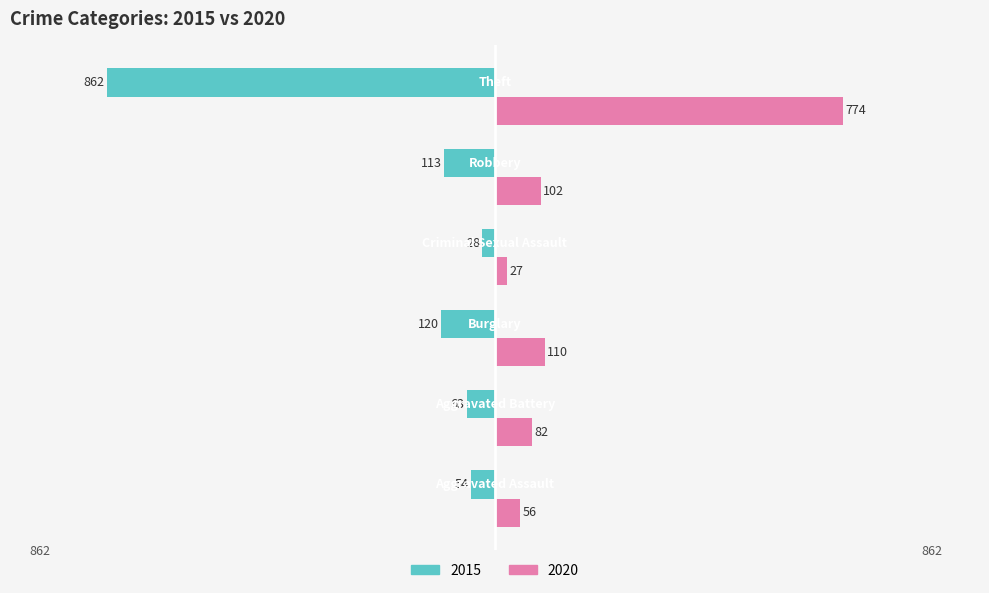

What are all the series names shown in the legend?

2015, 2020